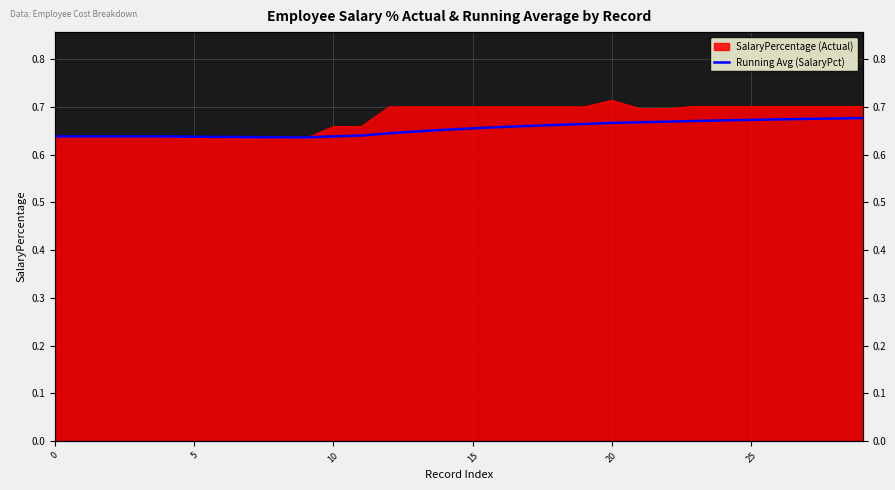

The chart shows a value of 0.6 at 5. True or false?

True